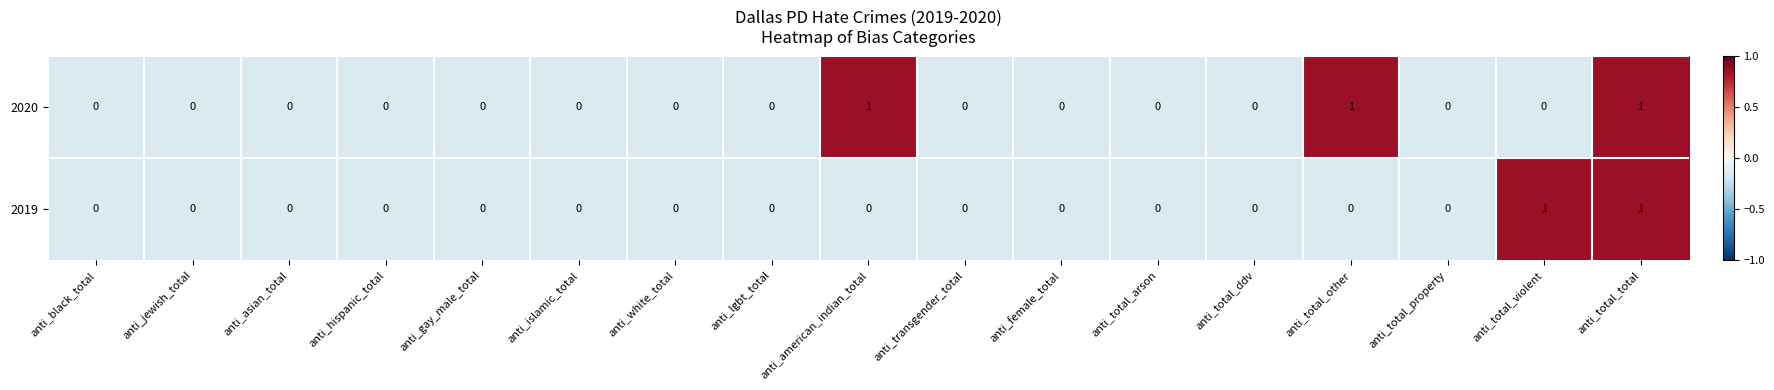

Is it true that 2020 equals 0 at anti_hispanic_total?

True